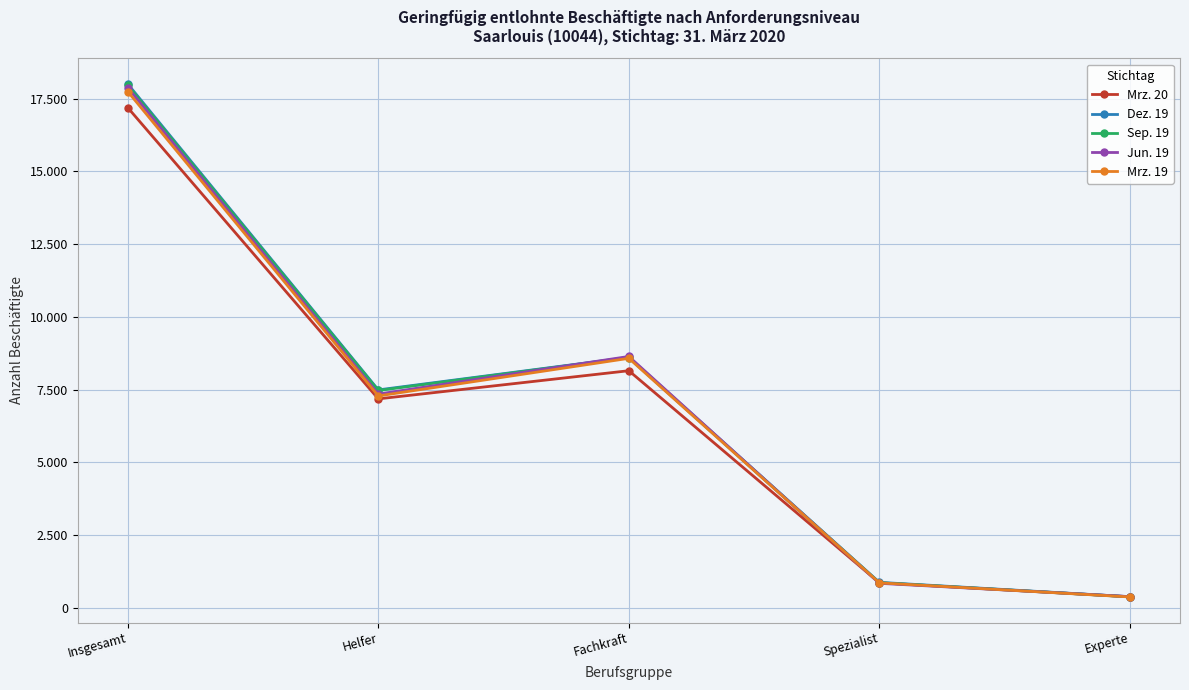

Rank the series by their maximum value, from highest to lowest.

Dez. 19, Sep. 19, Jun. 19, Mrz. 19, Mrz. 20